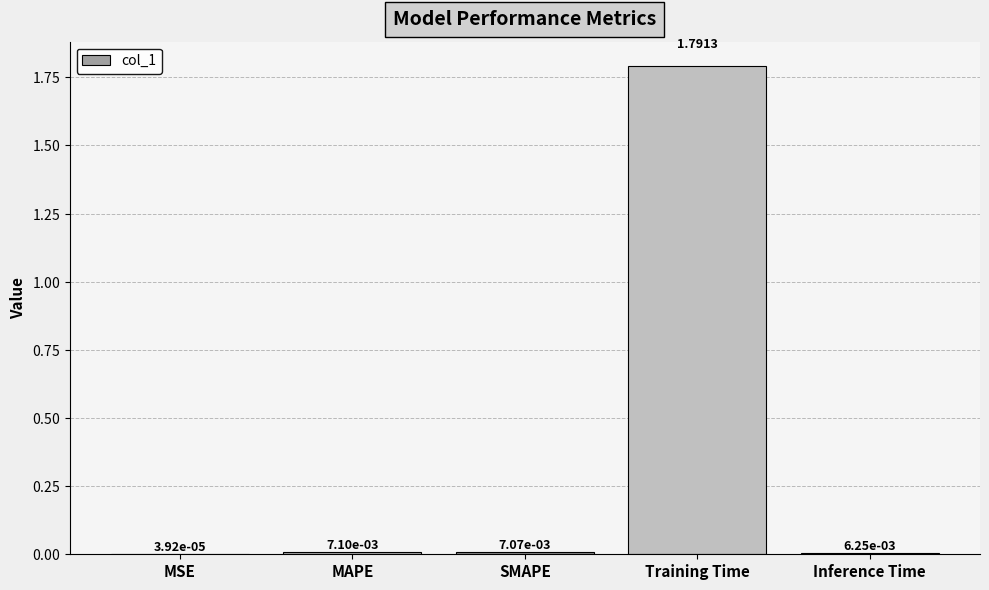

Are the bars horizontal?

No